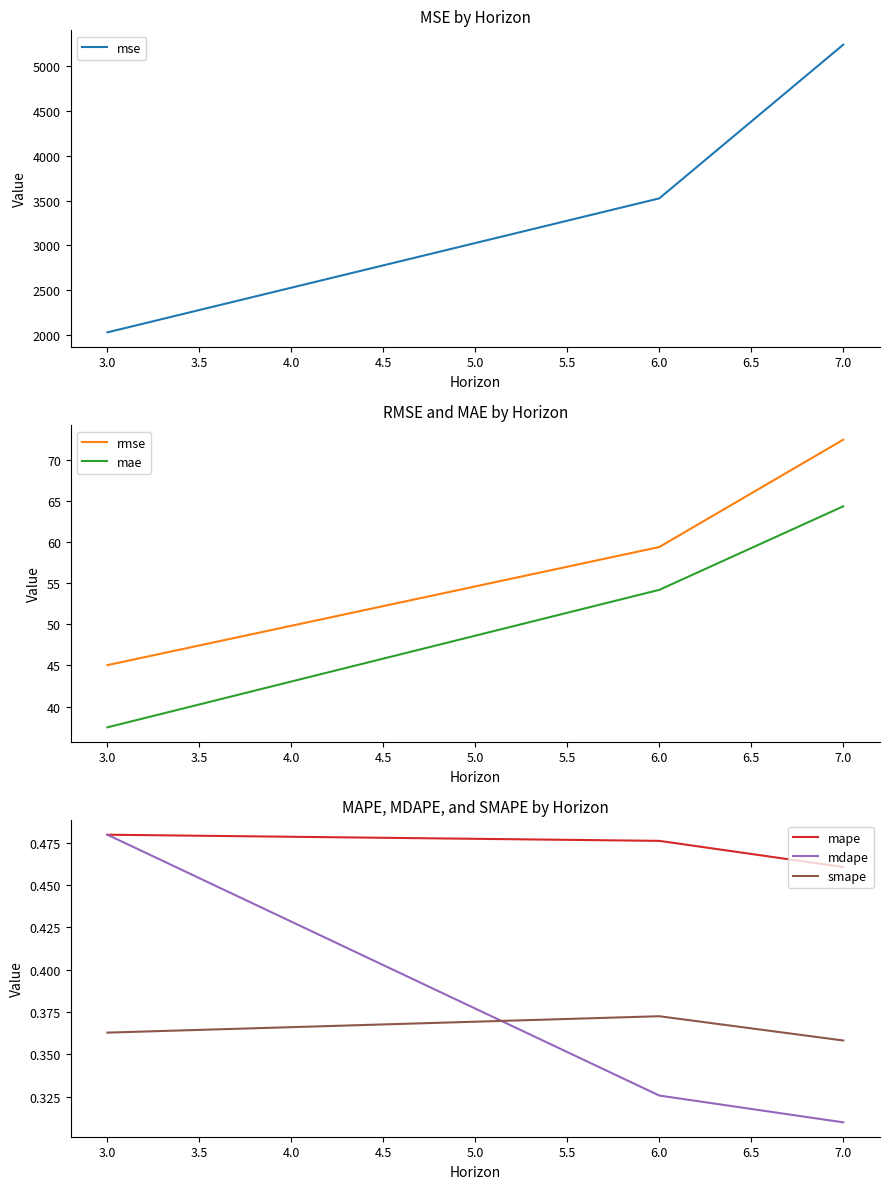

Is this an area chart (filled region under the line)?

No